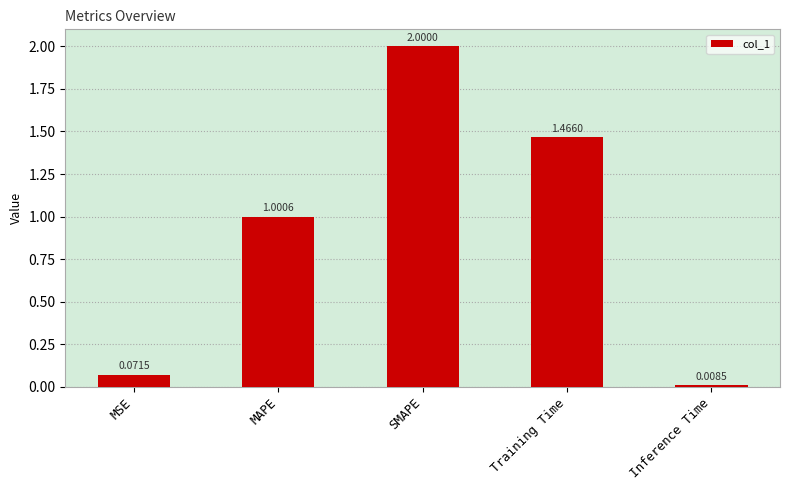

True or false: the data shows 1.0 at MAPE.

True